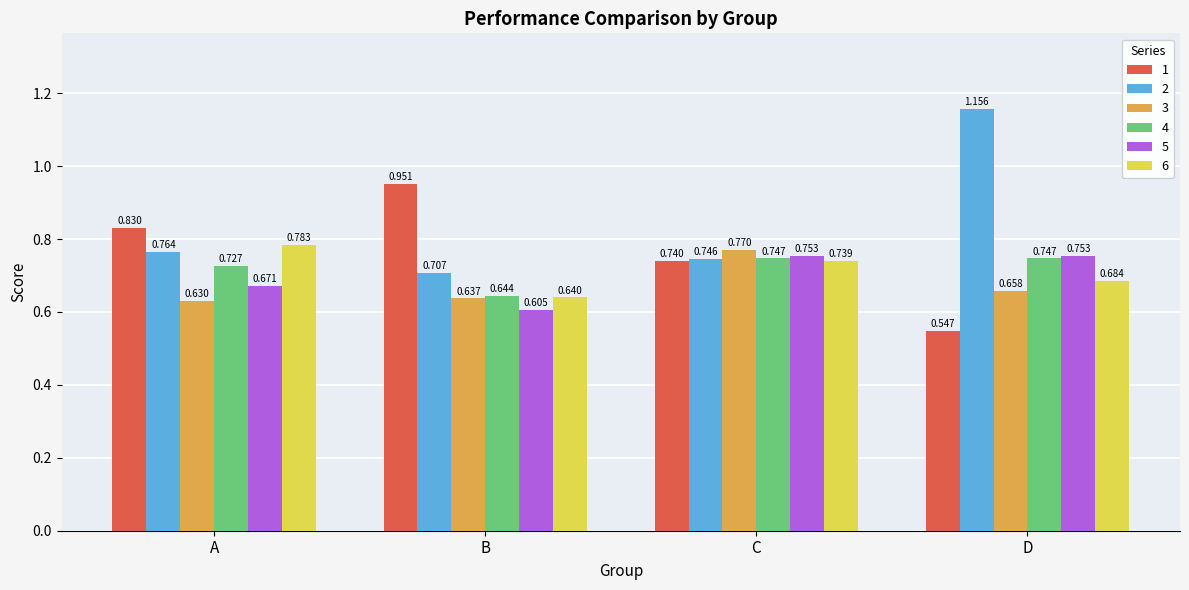

What are all the series names shown in the legend?

1, 2, 3, 4, 5, 6